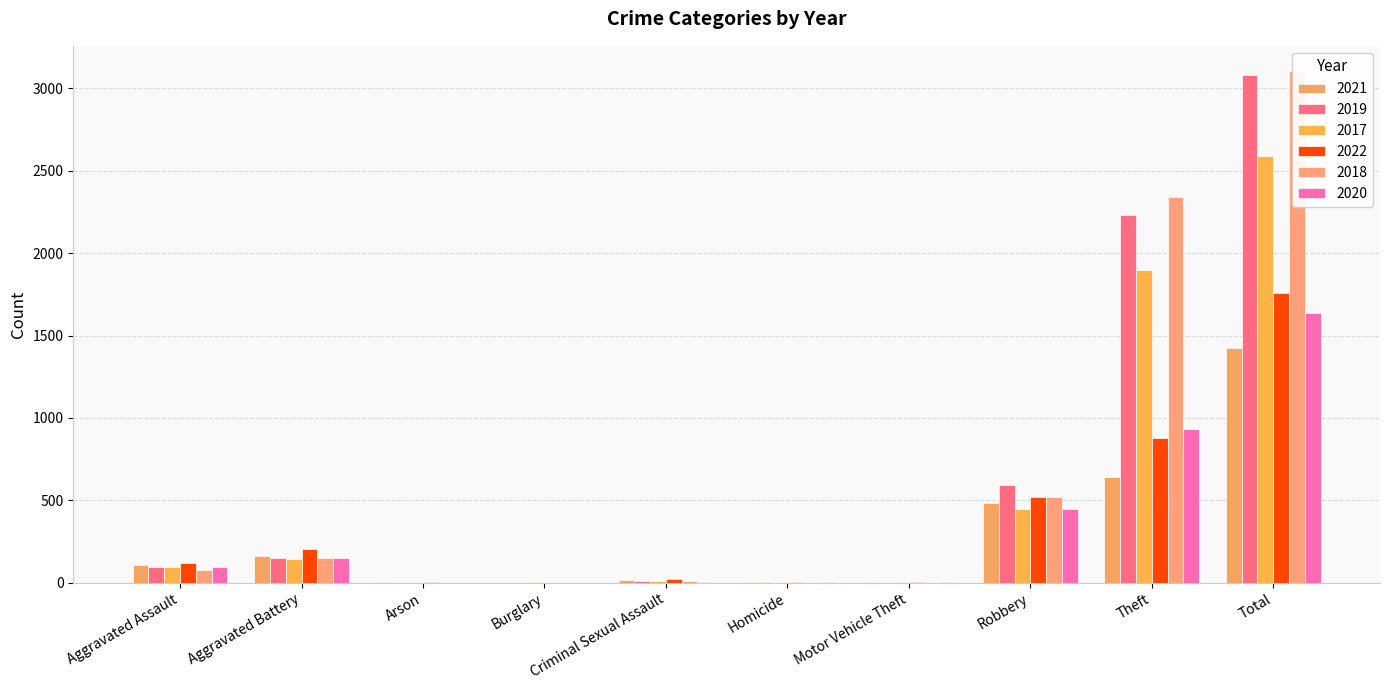

Reading right to left, what are all the values shown in this chart?

2021: 1422	642	484	2	4	14	1	2	163	110
2019: 3080	2230	591	1	2	8	1	1	148	98
2017: 2592	1896	446	2	1	8	2	0	142	95
2022: 1758	880	520	2	5	23	0	5	202	121
2018: 3103	2341	519	1	1	11	0	1	152	77
2020: 1634	930	450	3	3	3	0	1	150	94